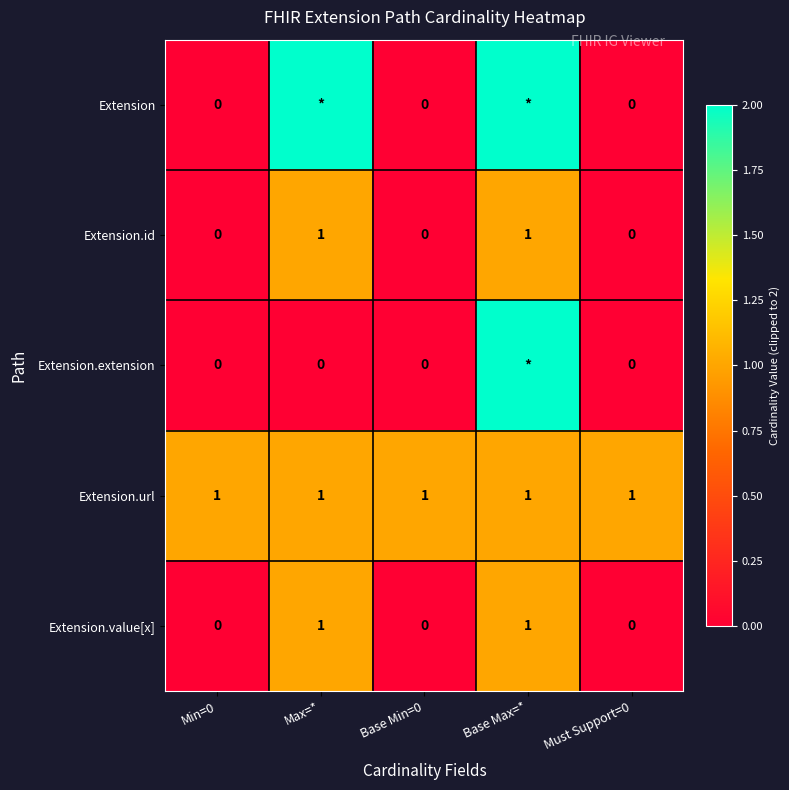

Which has a higher value, Min=0 or Base Min=0?

Min=0